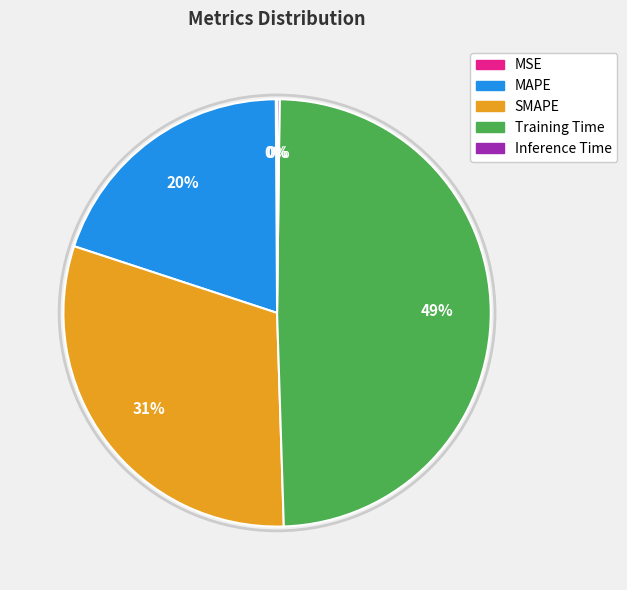

Is it true that Training Time is 49% of the pie?

True